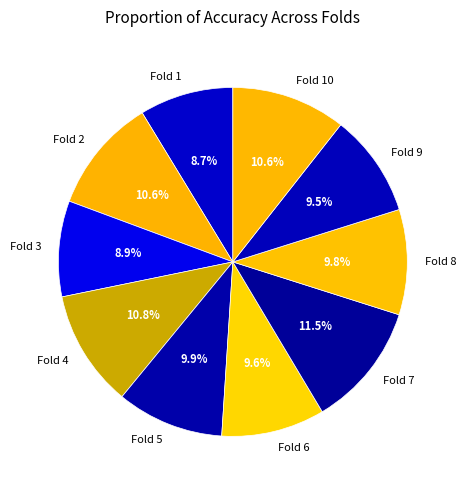

What is the largest slice in the pie chart?

Fold 7